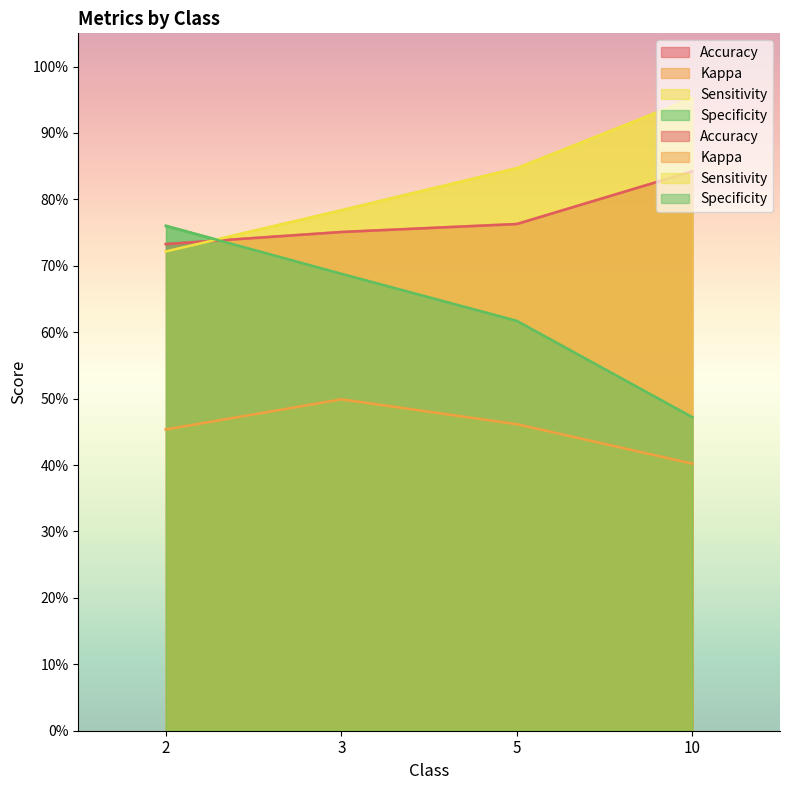

Which series changed the most between 5 and 10?

Specificity